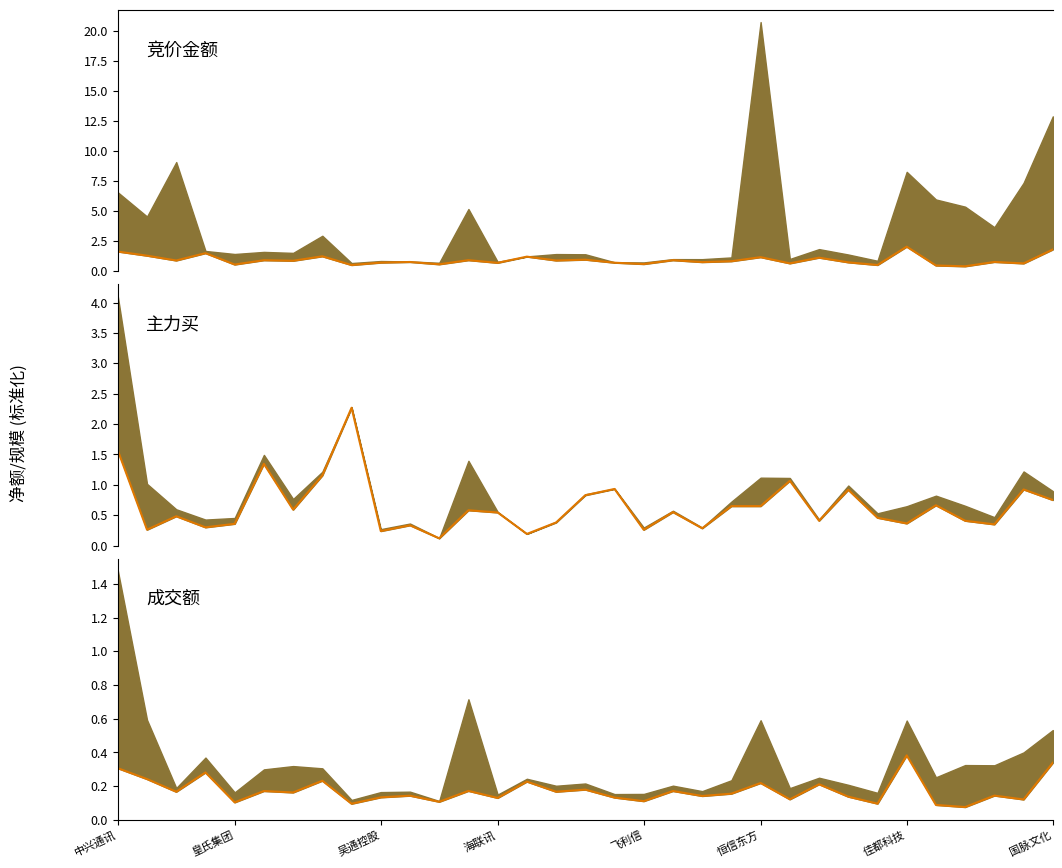

Between 10 and 27, which is larger?

27